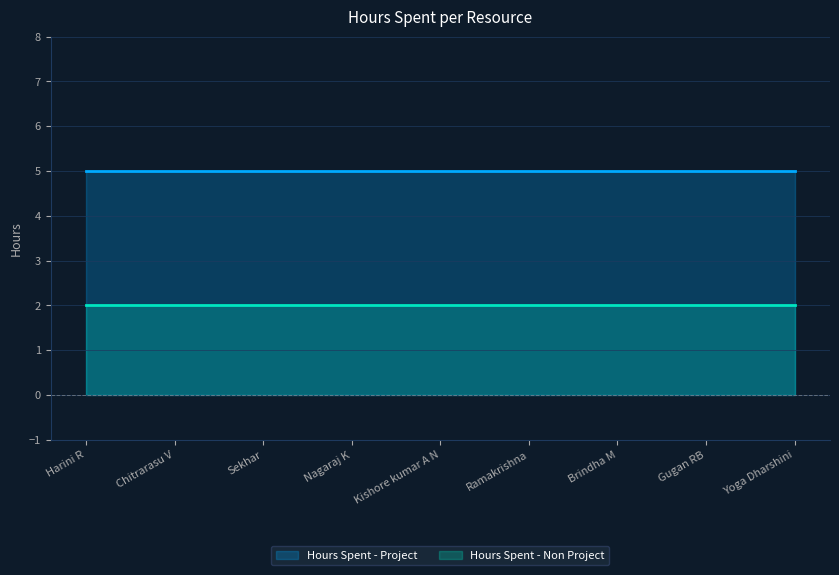

The value of Hours Spent - Non Project at Nagaraj K is 2. True or false?

True